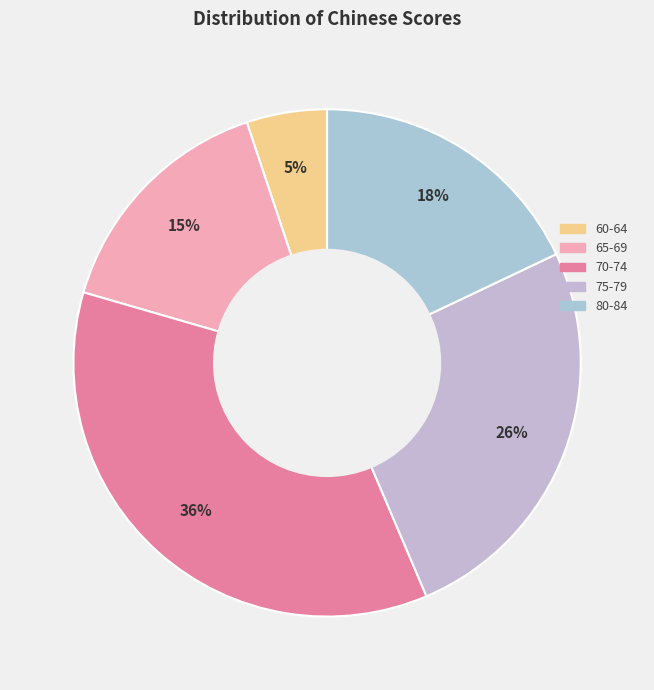

How many segments does this pie chart have?

5